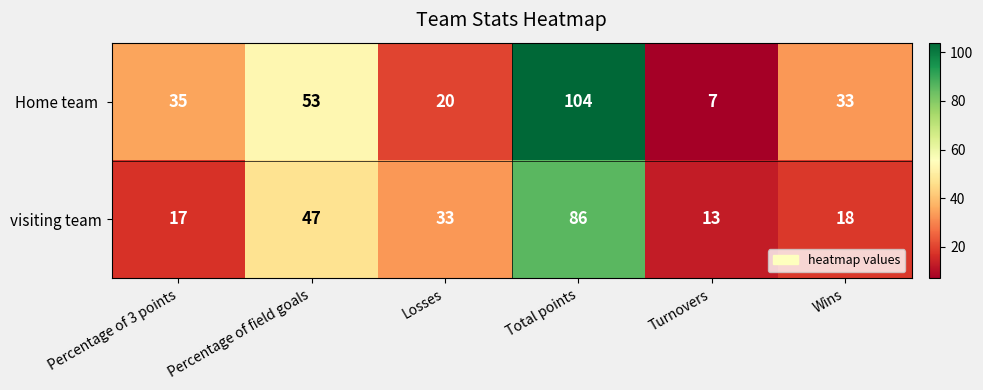

How many data points does each series have?

6